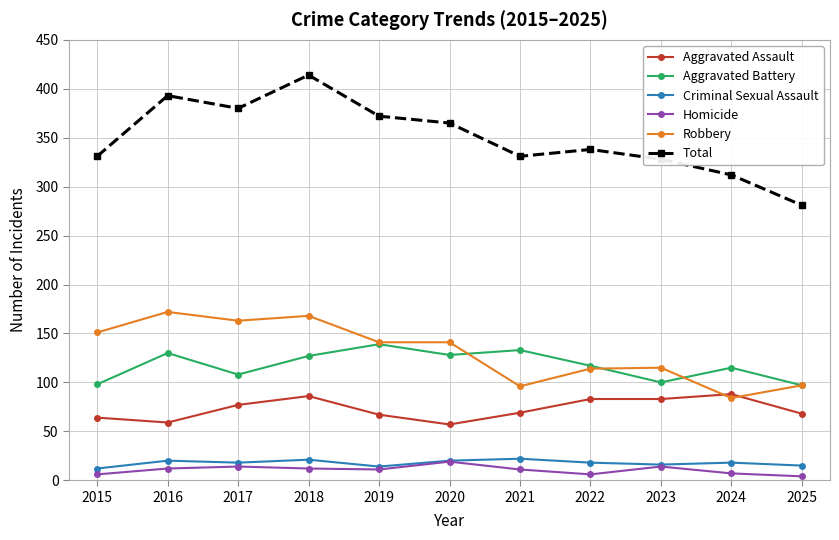

The Homicide series shows 19 at 2020. True or false?

True